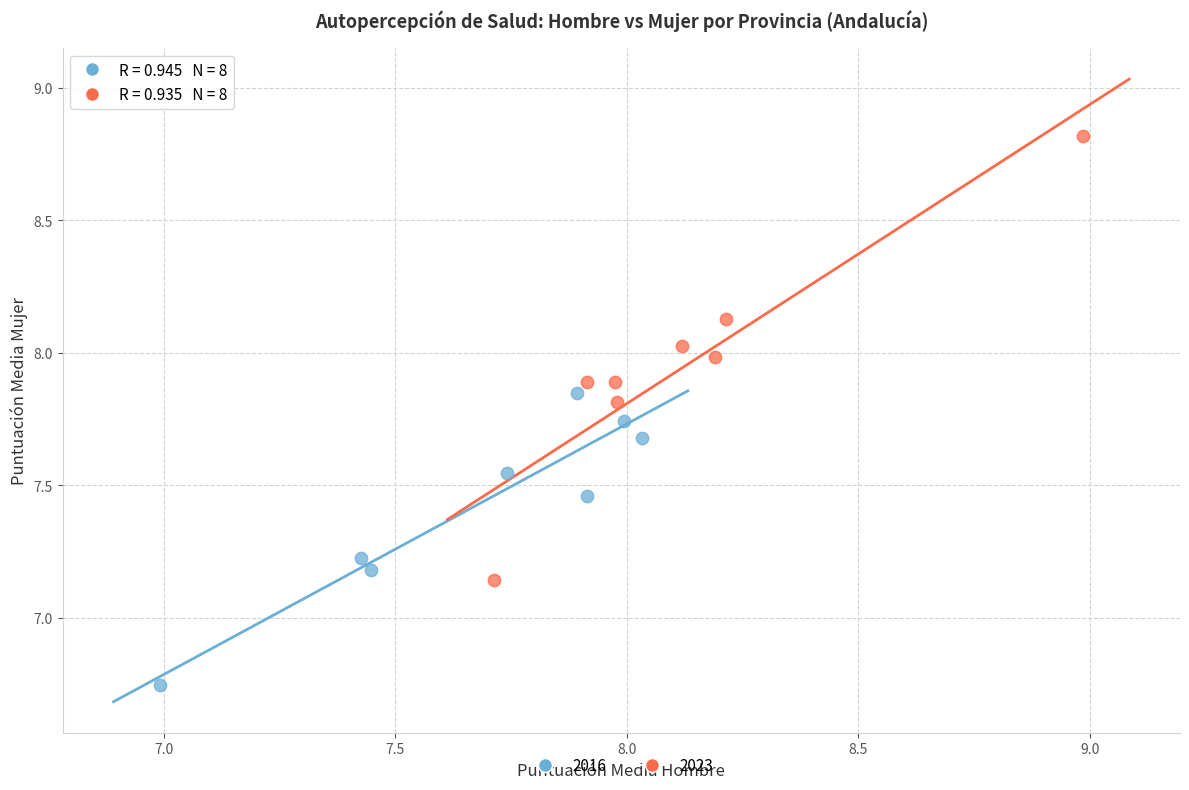

Which series has the widest spread of Y values?

2023